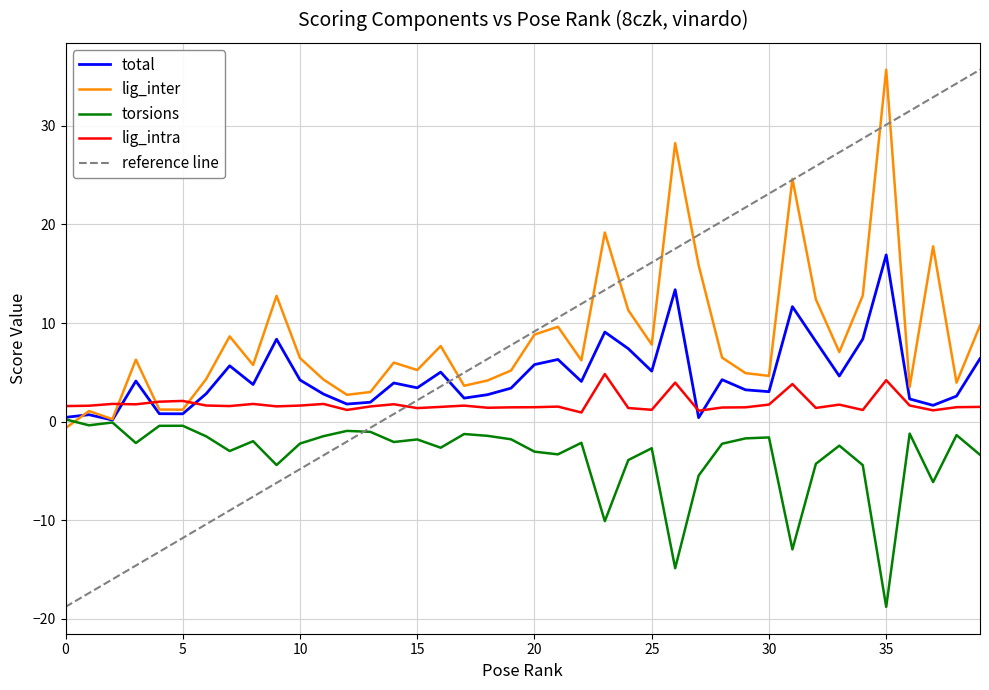

What is the maximum value for total?

16.9